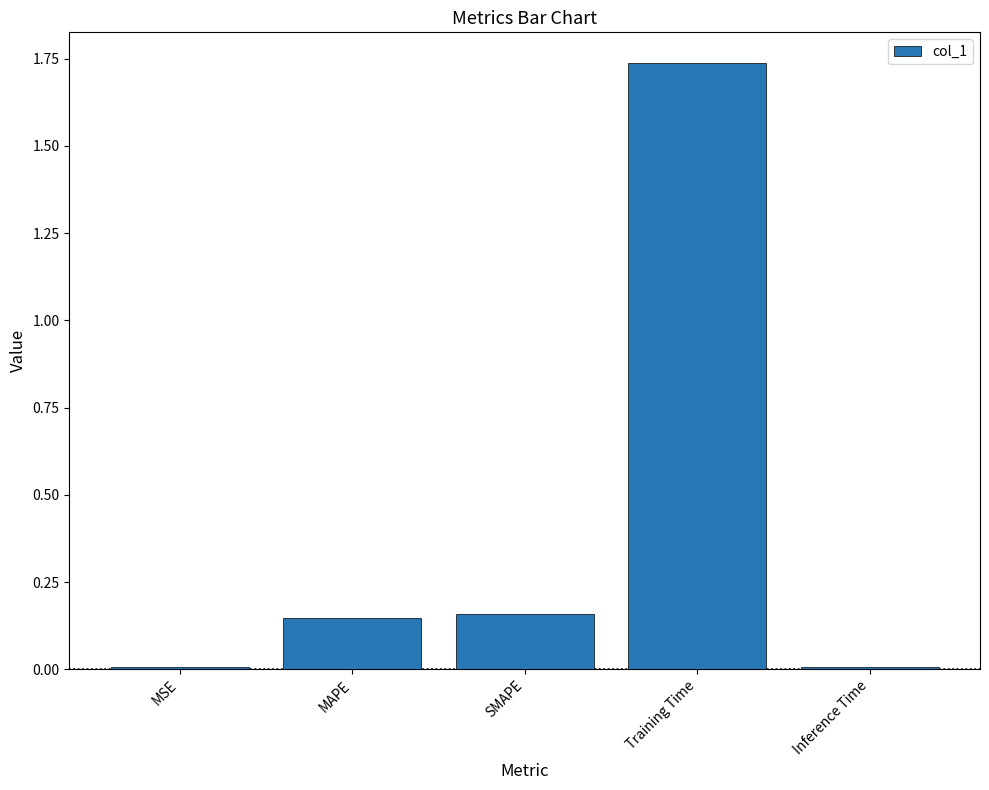

What is the label of the 4th bar from the right?

MAPE